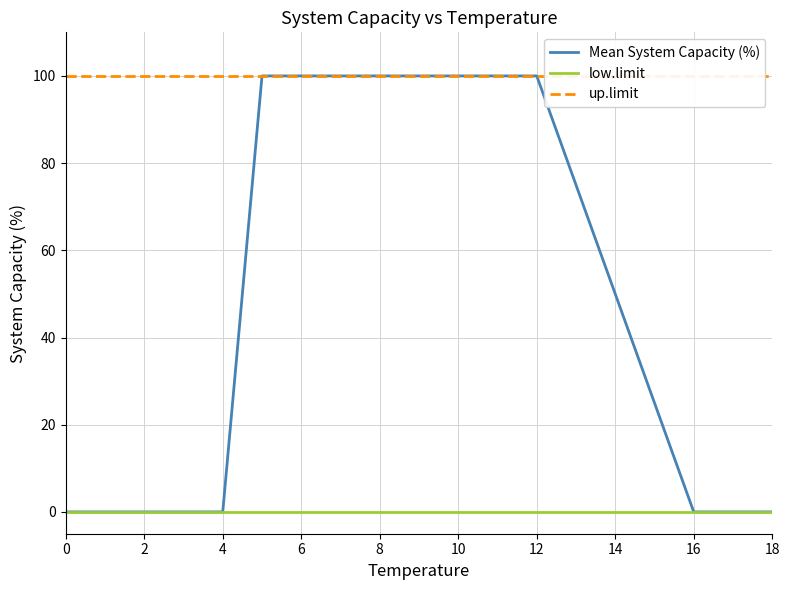

Between 16 and 16, which is larger?

16